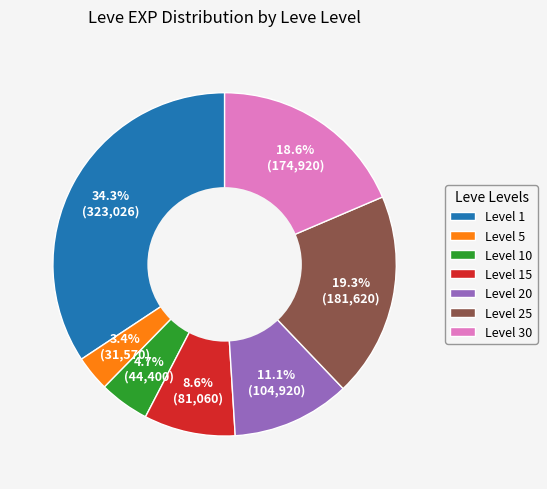

What is the ratio of the value at Level 15 to the value at Level 20?

0.8